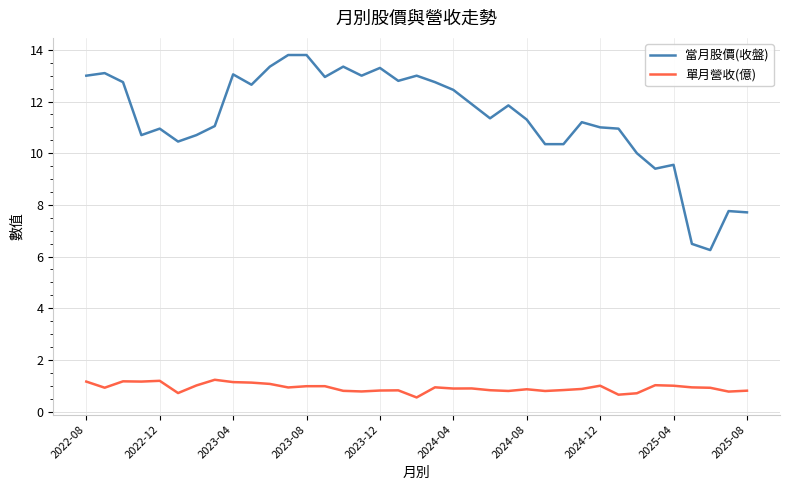

At how many categories does at least one series exceed 2?

37